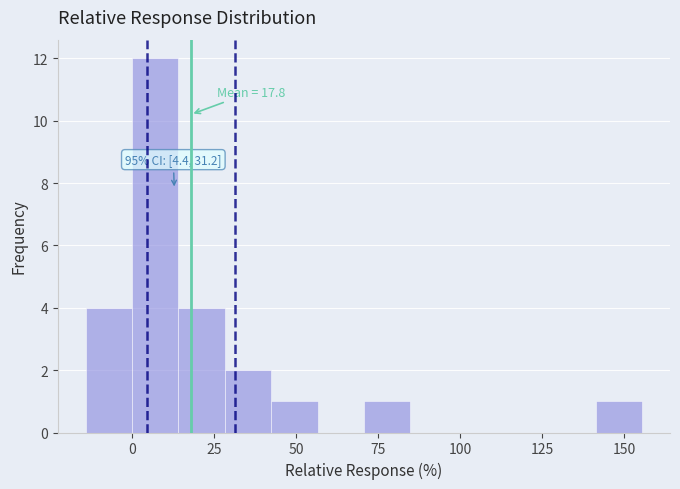

Around what value on the x-axis is the tallest bar? Give the approximate position of its centre, as read against the axis.

5